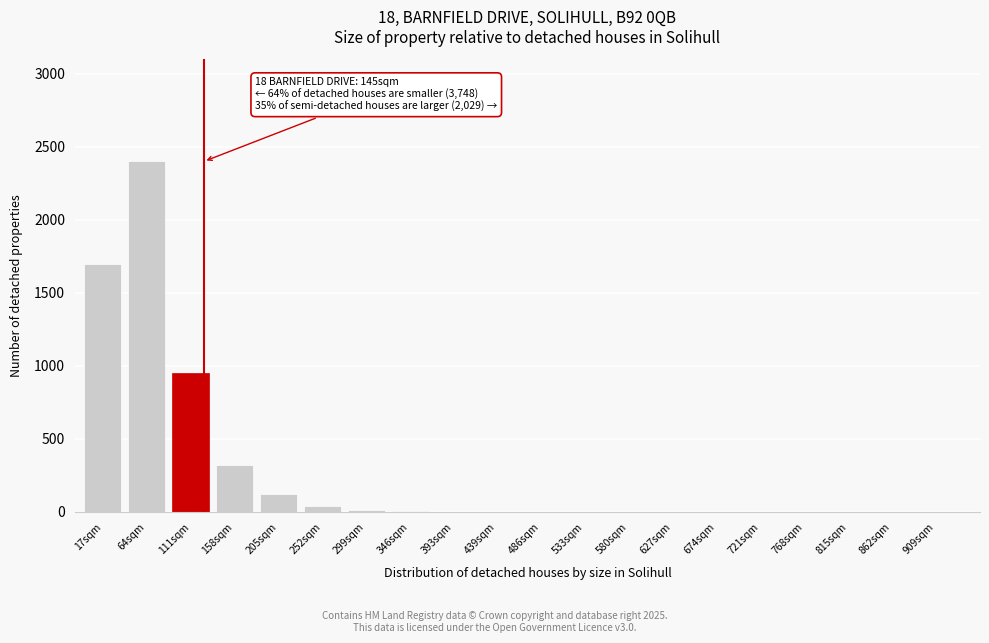

Where is the data nearest to the value 1200?

111sqm